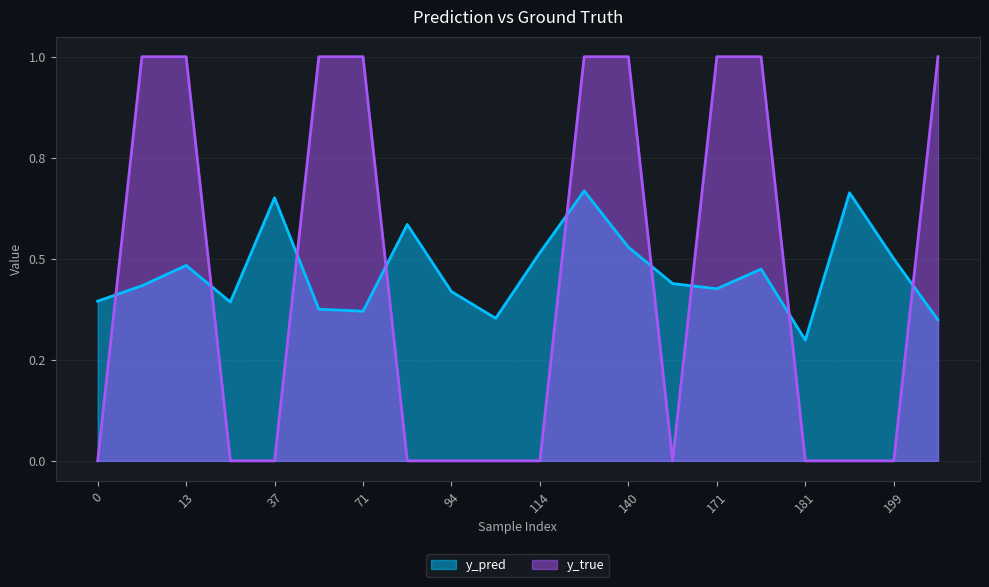

The y_true series shows 0.4 at 131. True or false?

False